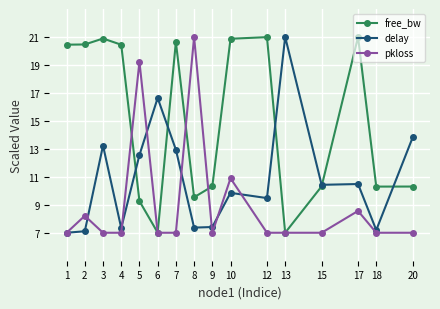

Where is delay nearest to the value 14?

20